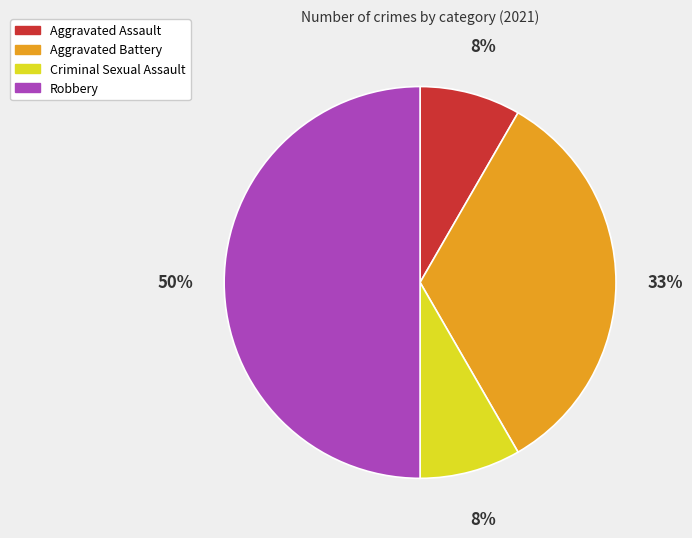

True or false: Aggravated Assault accounts for 8% of the total.

True